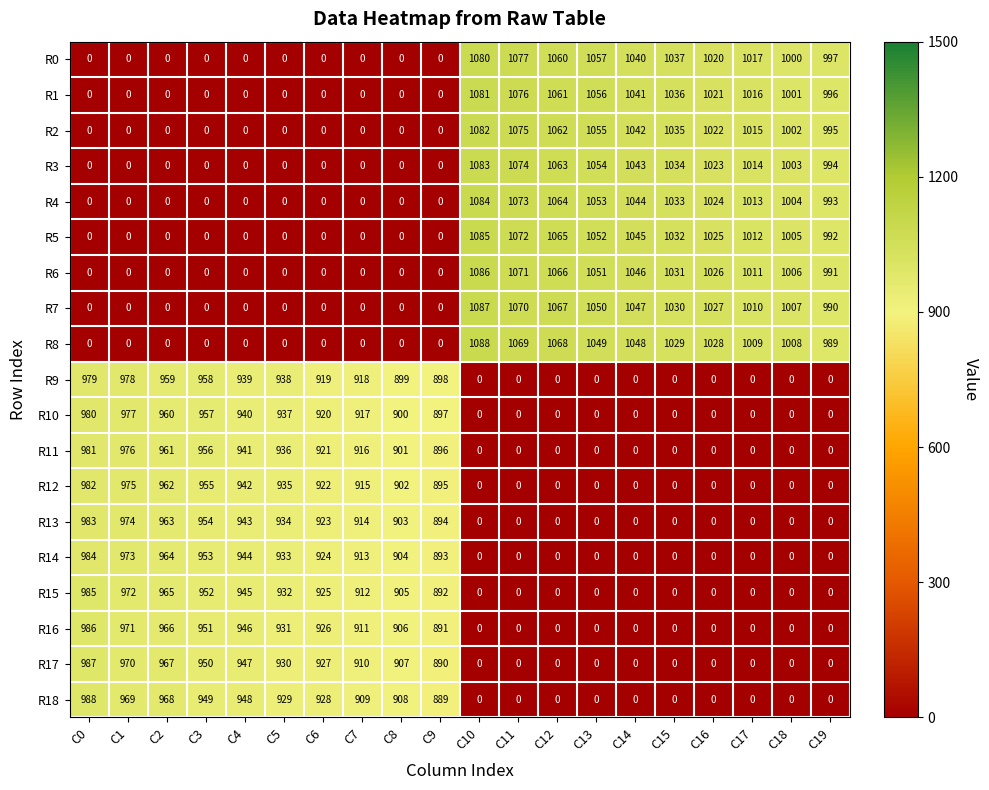

Which series has the largest range (max minus min)?

R8